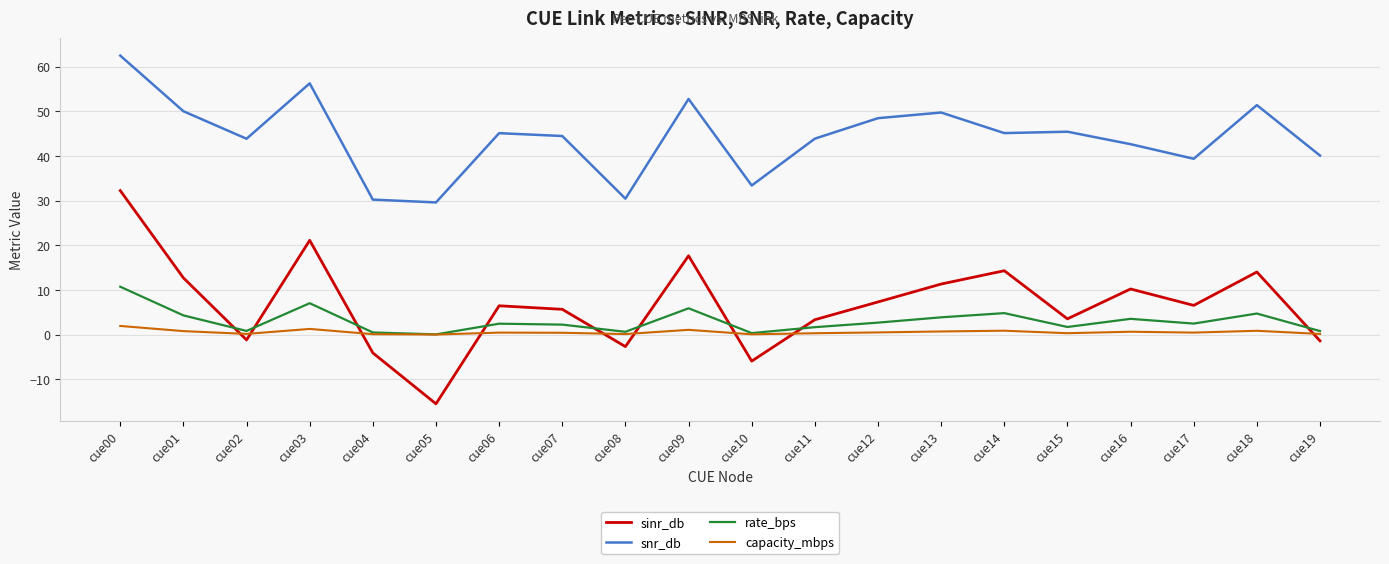

In snr_db, how many points are higher than both neighbors (excluding endpoints)?

6